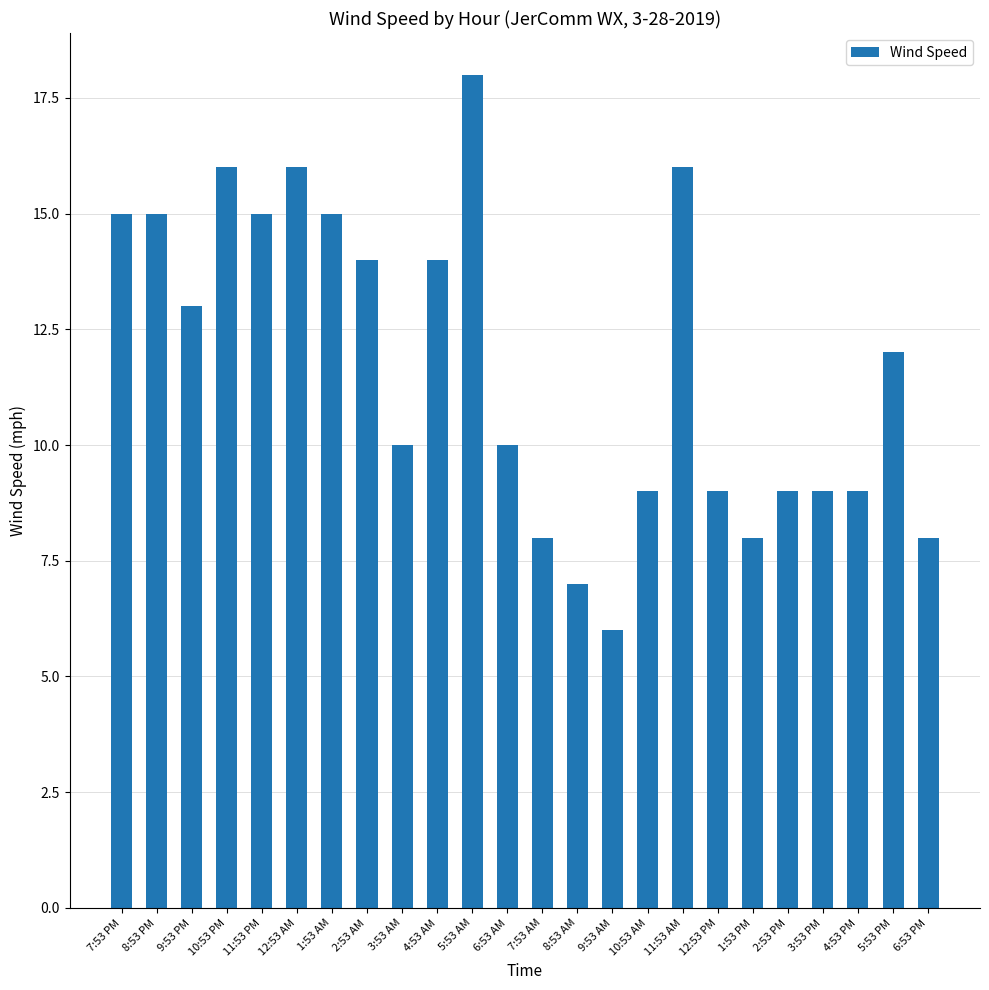

What is the maximum value shown in the chart?

18